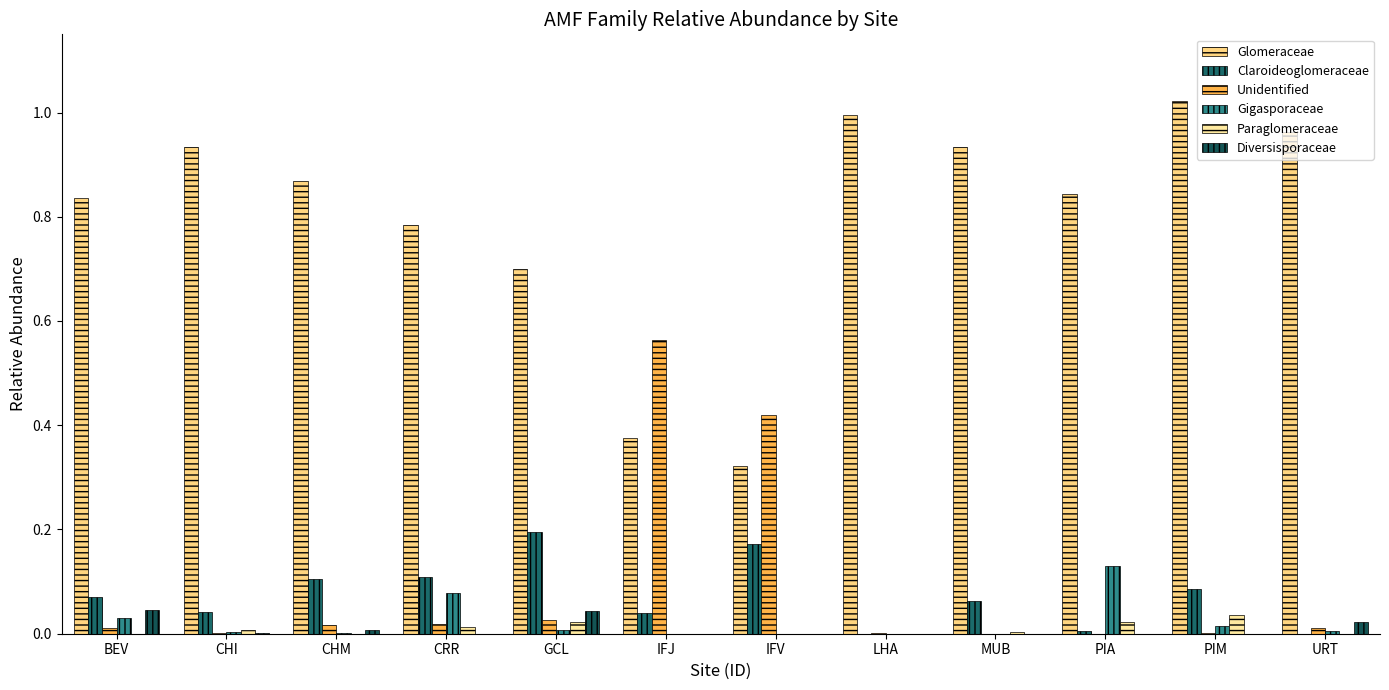

At which category is the sum across all series the highest?

PIM